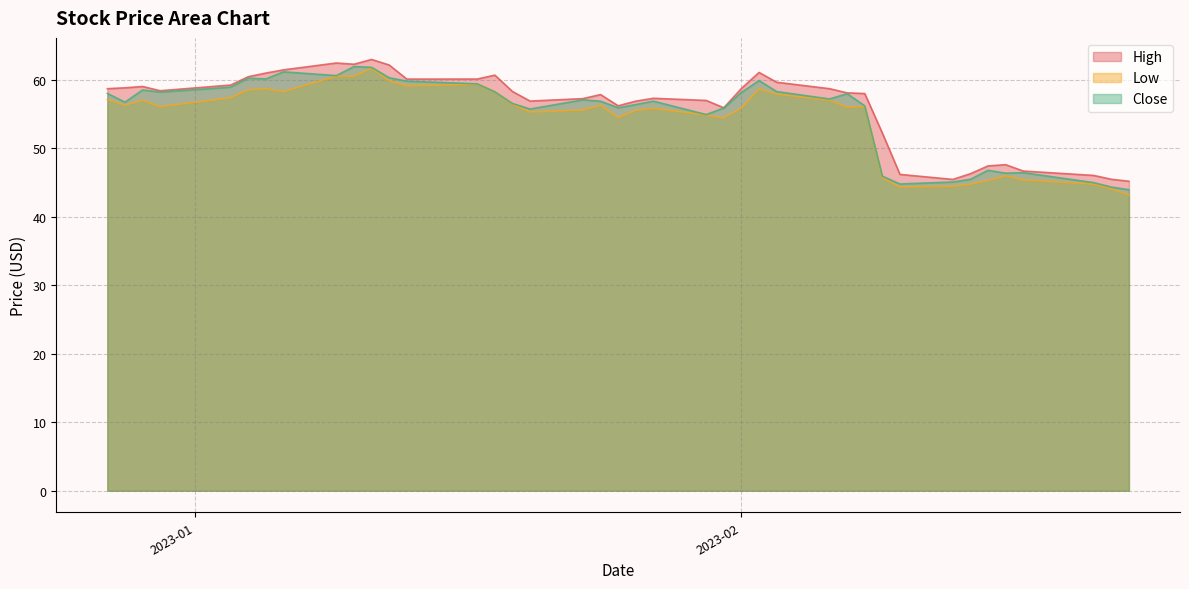

At which label is High closest to 54?

2023-02-09